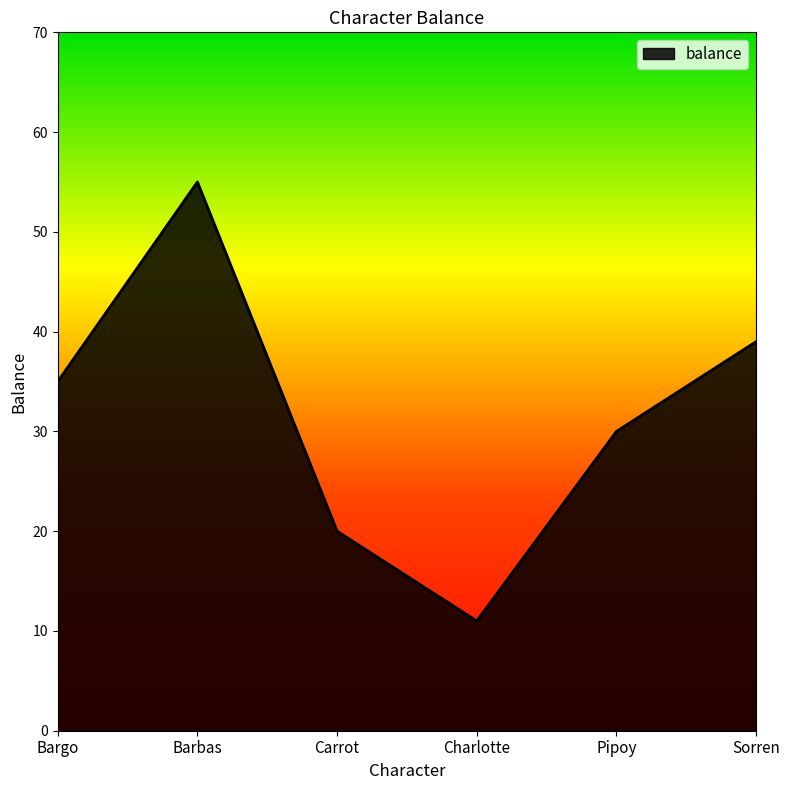

Is it true that the value at Barbas is 35?

False